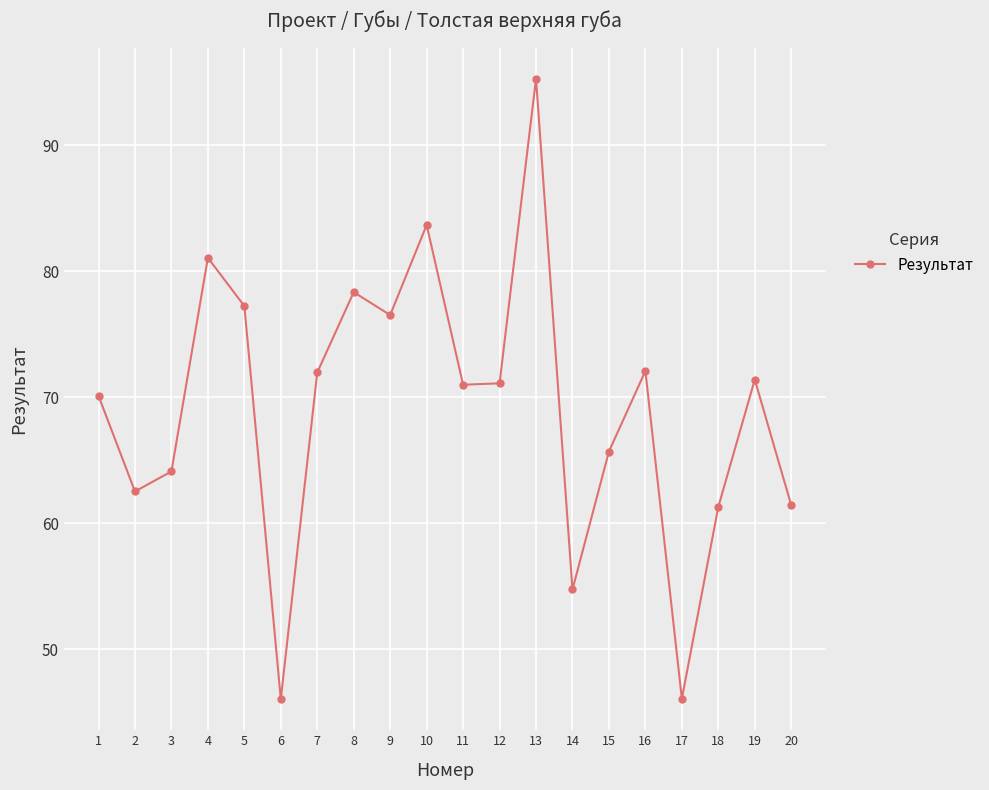

The chart shows a value of 101.2 at 3. True or false?

False